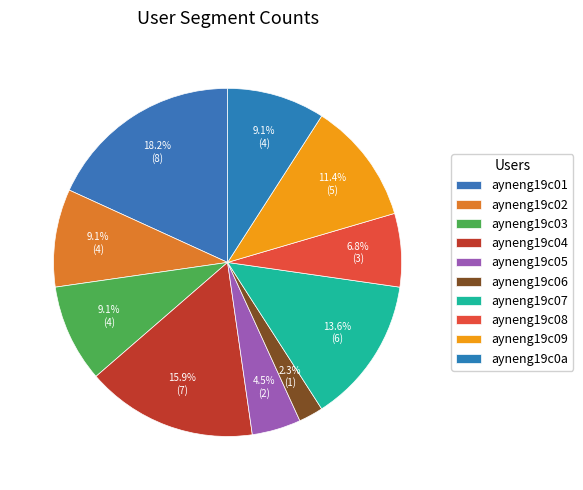

Is there a majority slice in this chart?

No